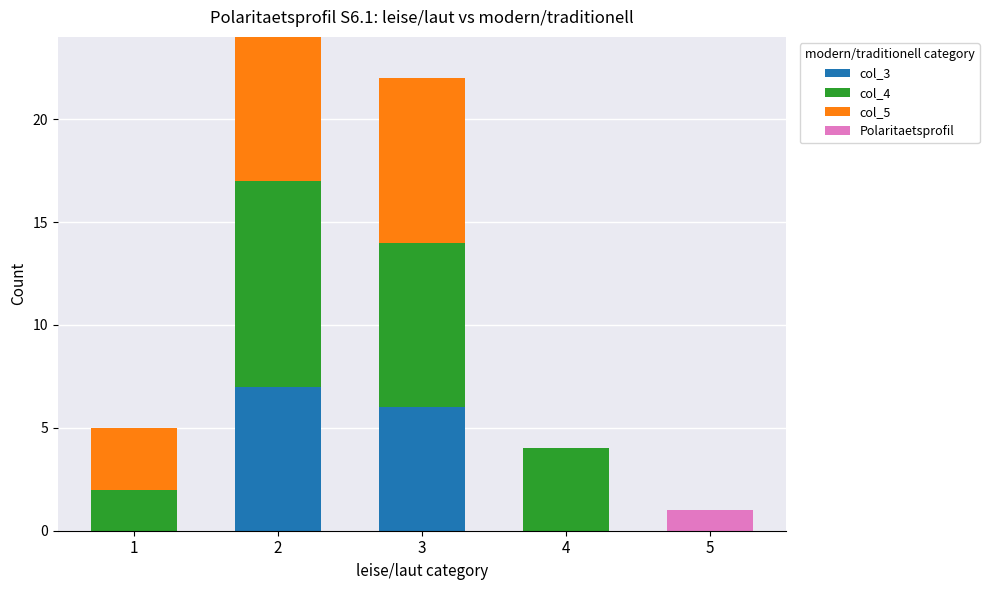

What are all the series names shown in the legend?

col_3, col_4, col_5, Polaritaetsprofil